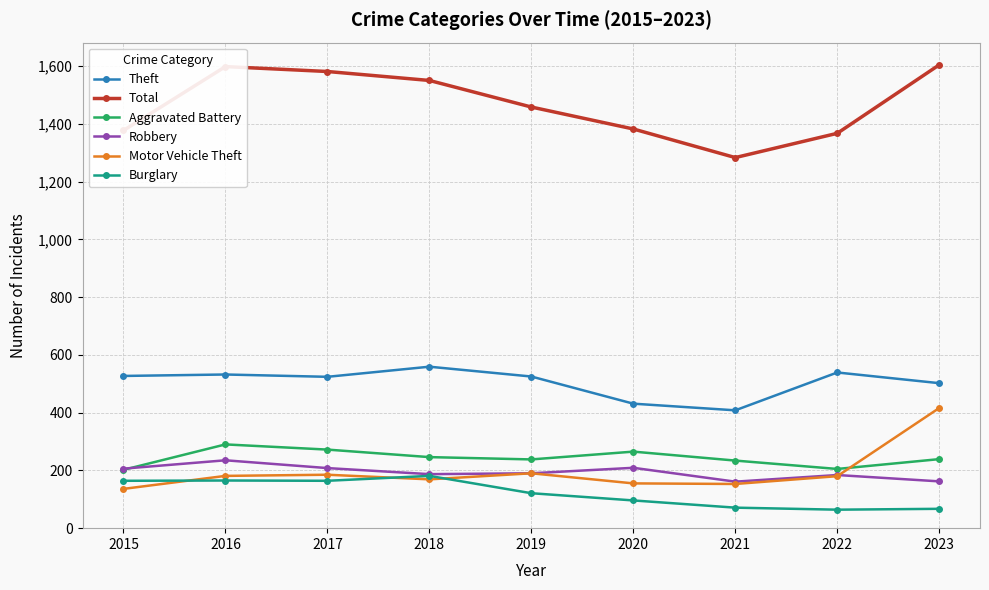

True or false: Aggravated Battery has a value of 238 at 2019.

True